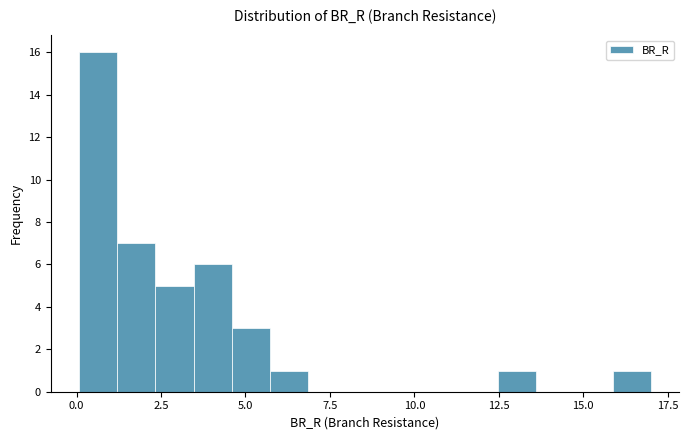

Read against the x-axis, roughly where is the centre of the tallest bar?

0.5